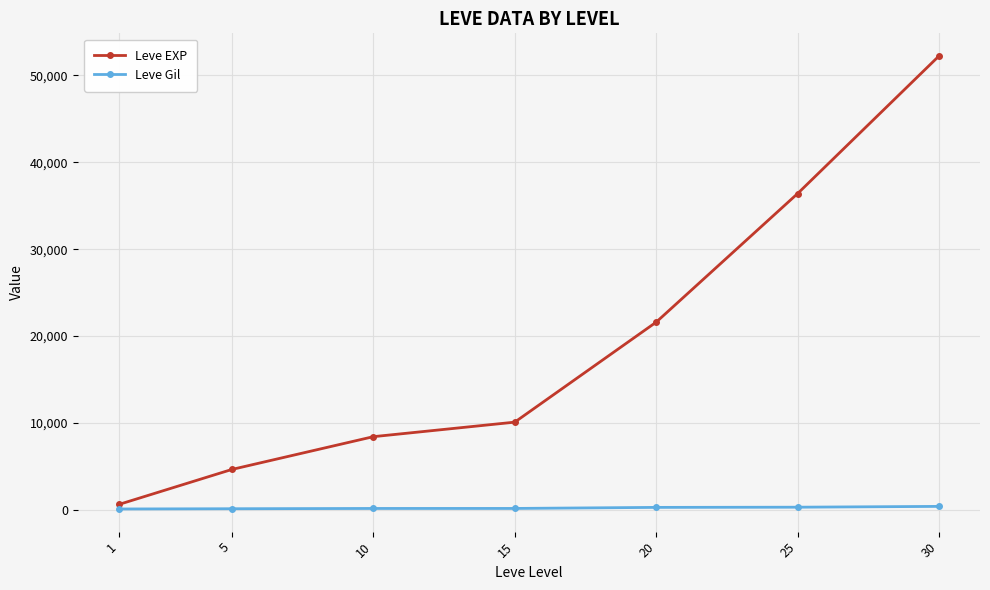

How many values in the Leve Gil series are below 174?

3